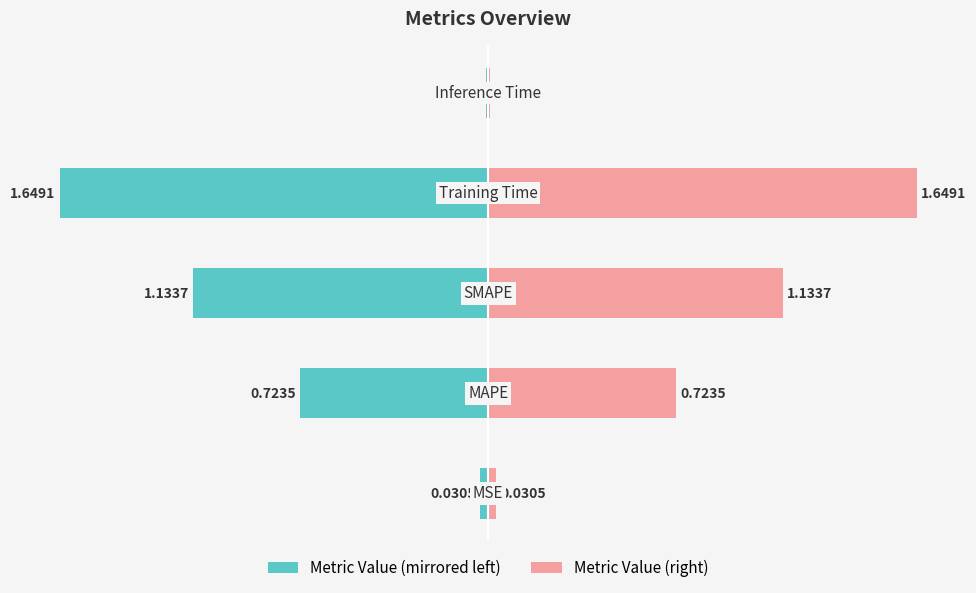

What is the difference between the col_1 (left) values at 0 and 4?

0.1